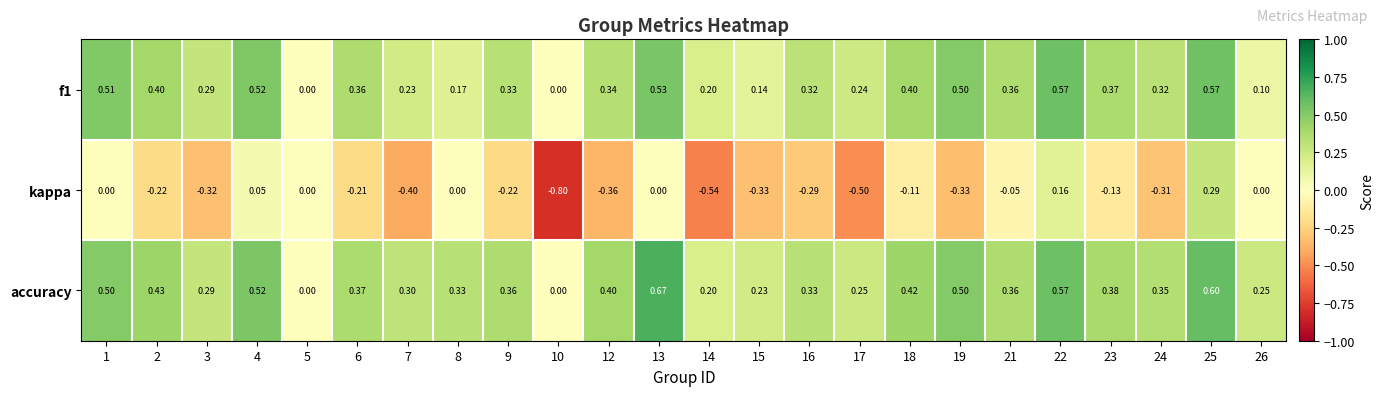

How many distinct data groups are displayed?

3